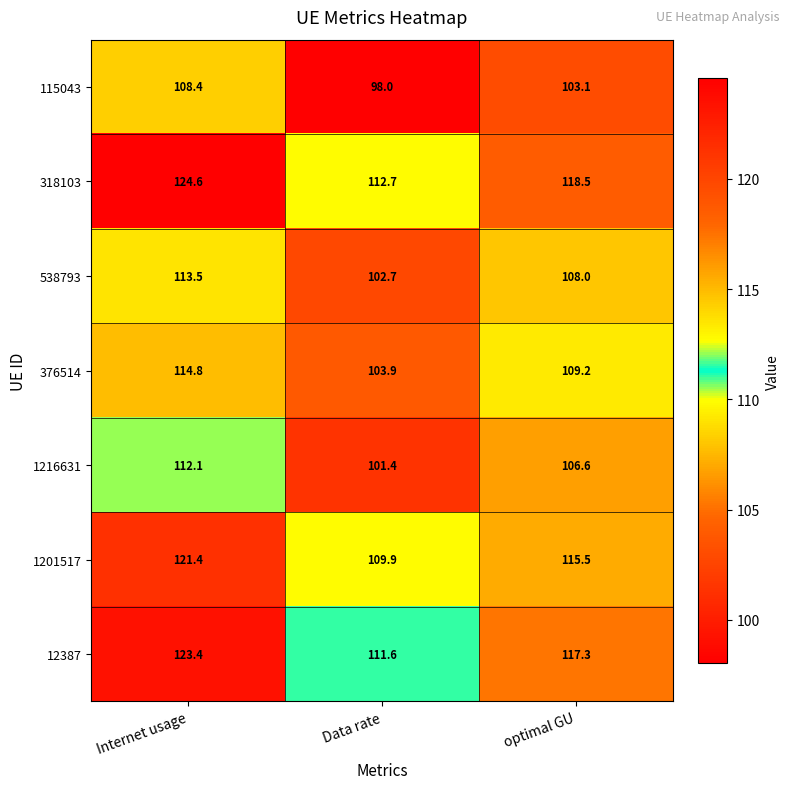

Reading left to right, transcribe all the data shown in this chart.

115043: Internet usage=108.4	Data rate=98.0	optimal GU=103.1
318103: Internet usage=124.6	Data rate=112.7	optimal GU=118.5
538793: Internet usage=113.5	Data rate=102.7	optimal GU=108.0
376514: Internet usage=114.8	Data rate=103.9	optimal GU=109.2
1216631: Internet usage=112.1	Data rate=101.4	optimal GU=106.6
1201517: Internet usage=121.4	Data rate=109.9	optimal GU=115.5
12387: Internet usage=123.4	Data rate=111.6	optimal GU=117.3